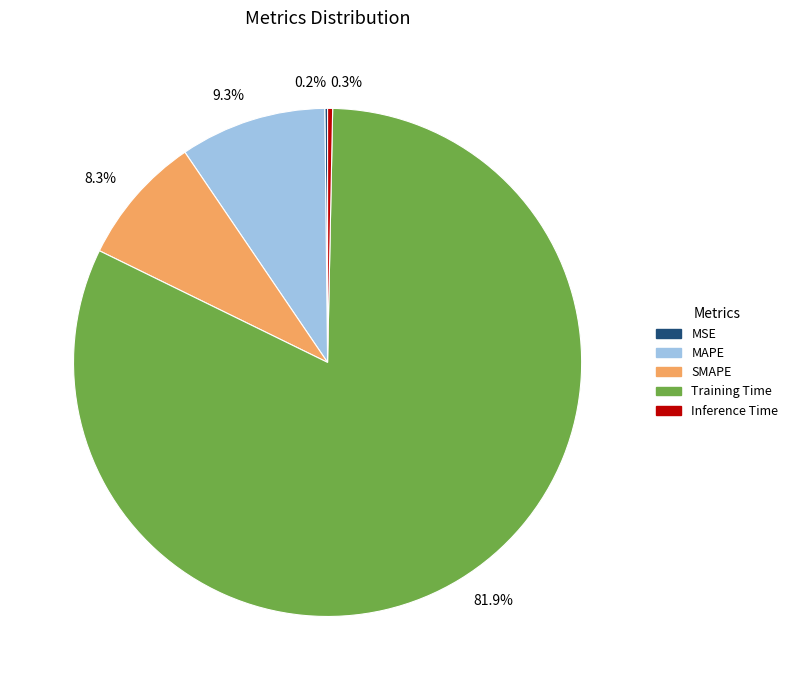

What percentage is NOT represented by Inference Time?

99.7%